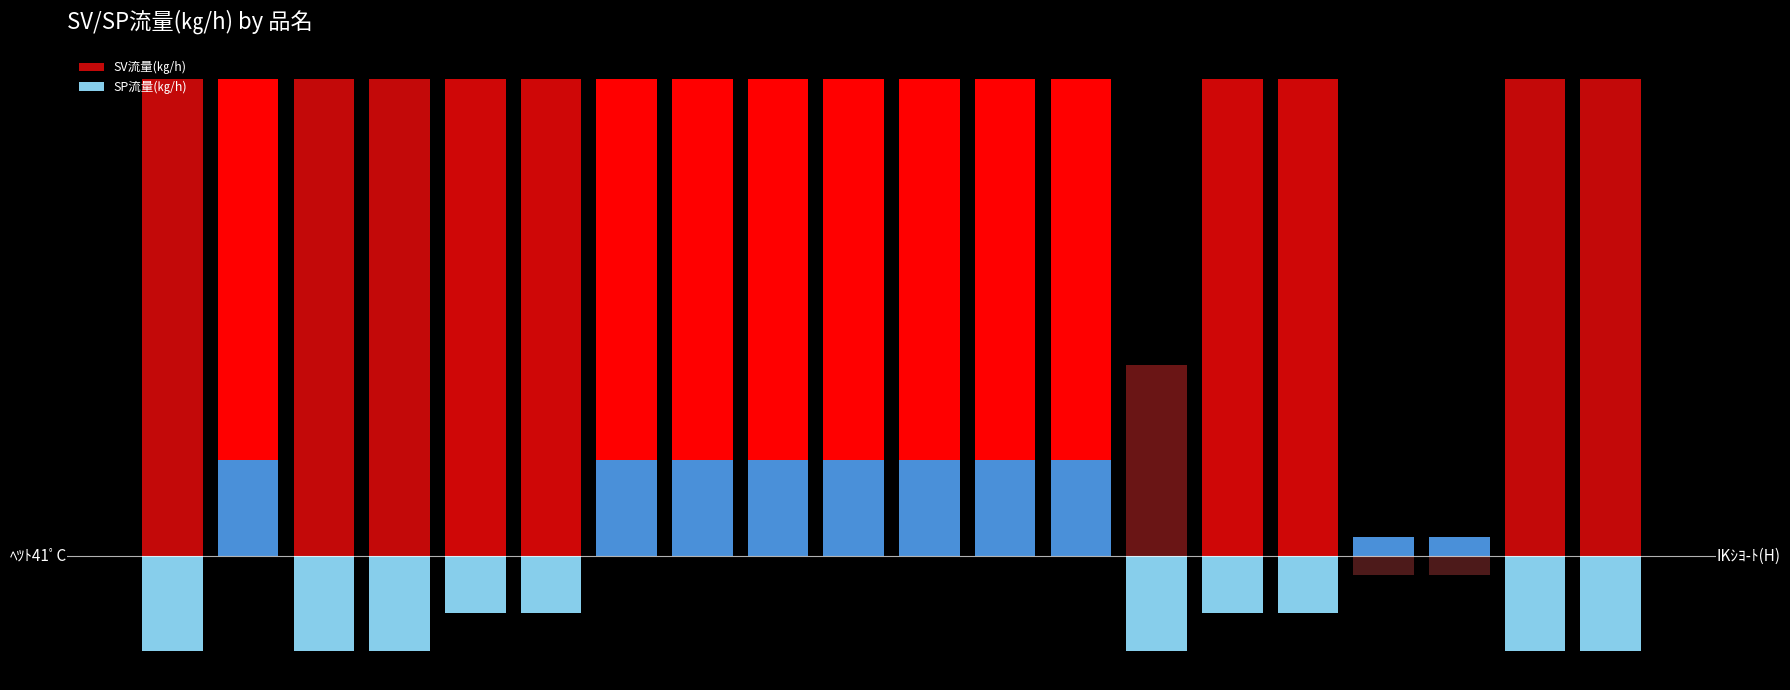

Are the bars horizontal?

No